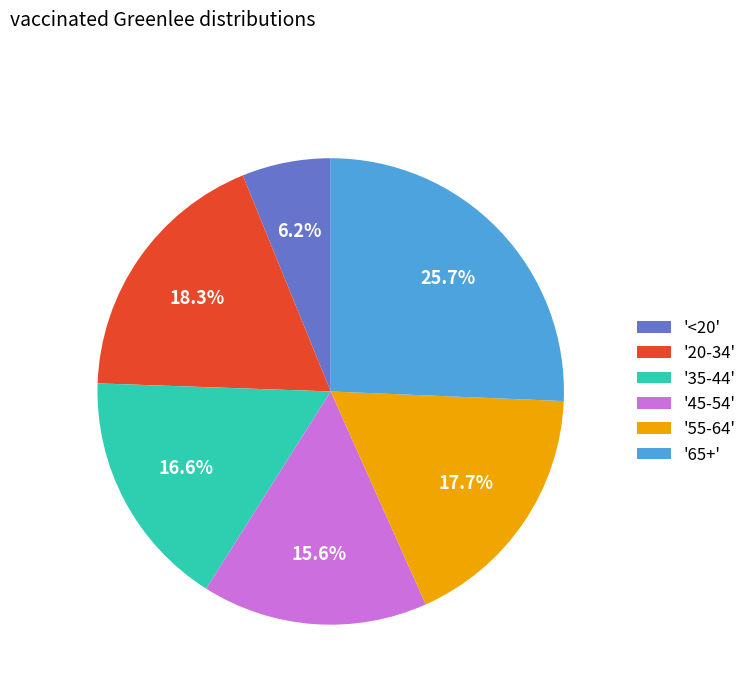

What portion of the pie excludes '35-44'?

83.4%